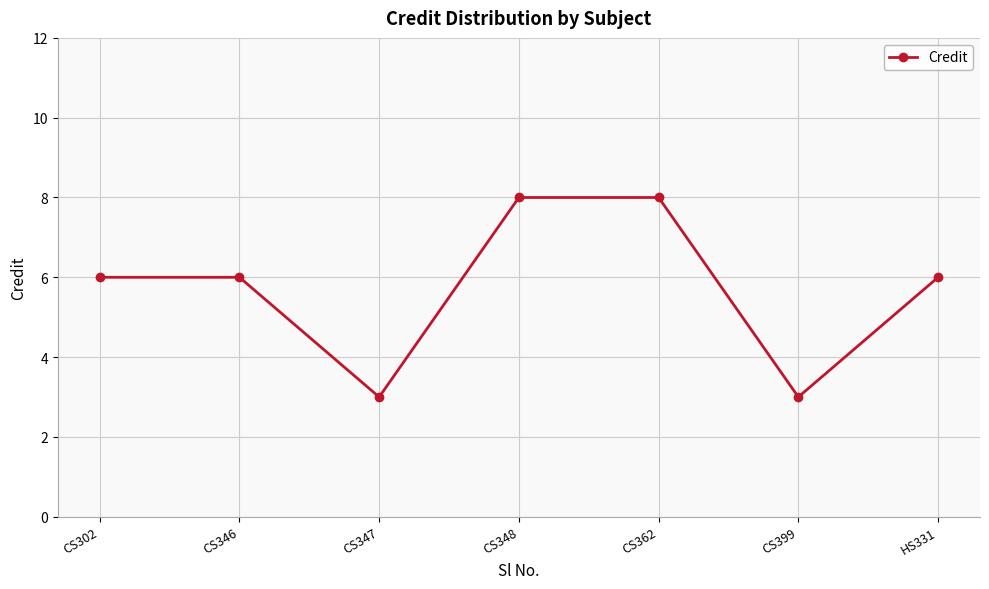

How many values are between 3 and 8?

7